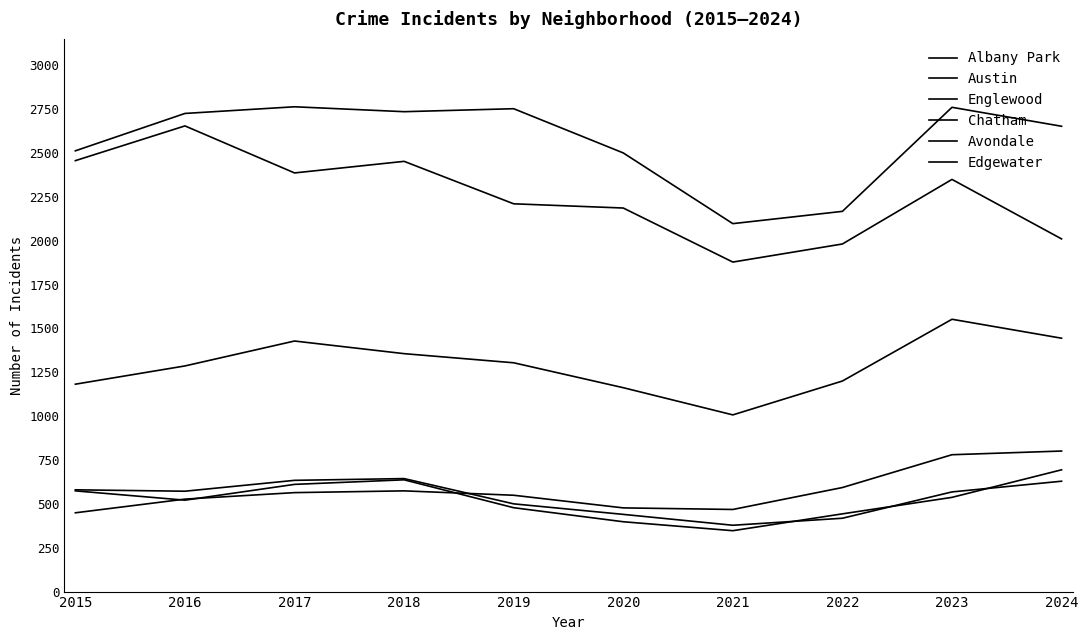

Does the chart have visible grid lines?

No